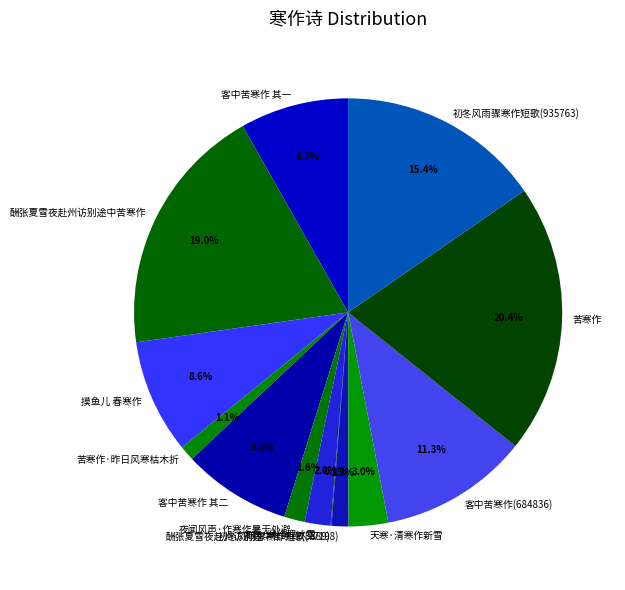

To the nearest percent, what is the difference between the largest and smallest slice percentages?

20%